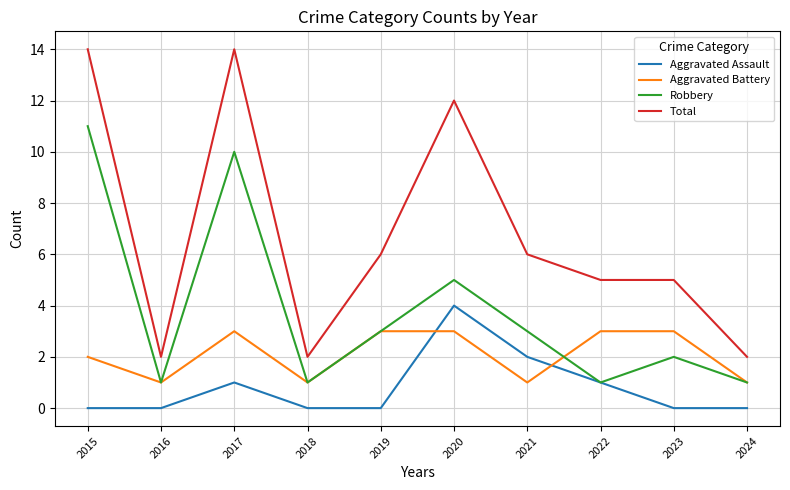

Which series has the largest range (max minus min)?

Total